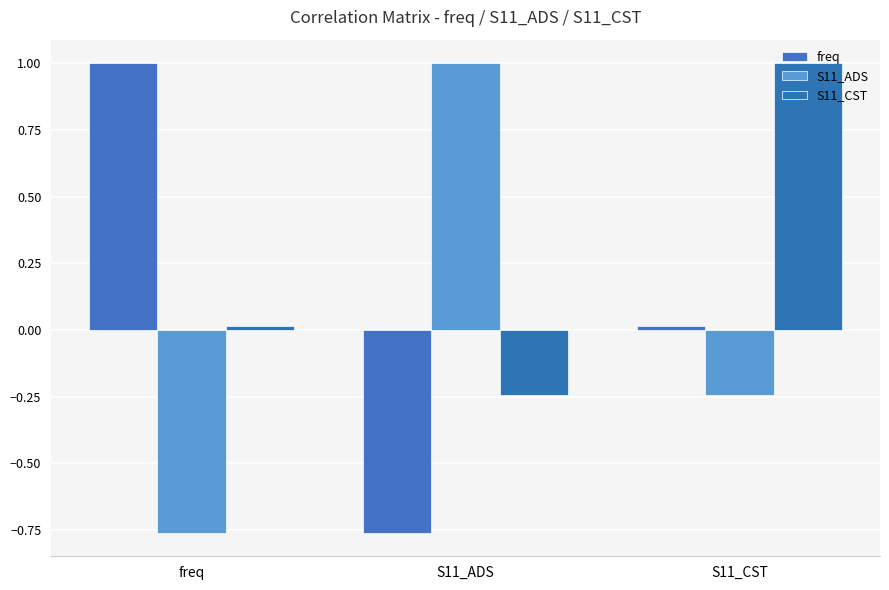

Which series has the largest range (max minus min)?

freq